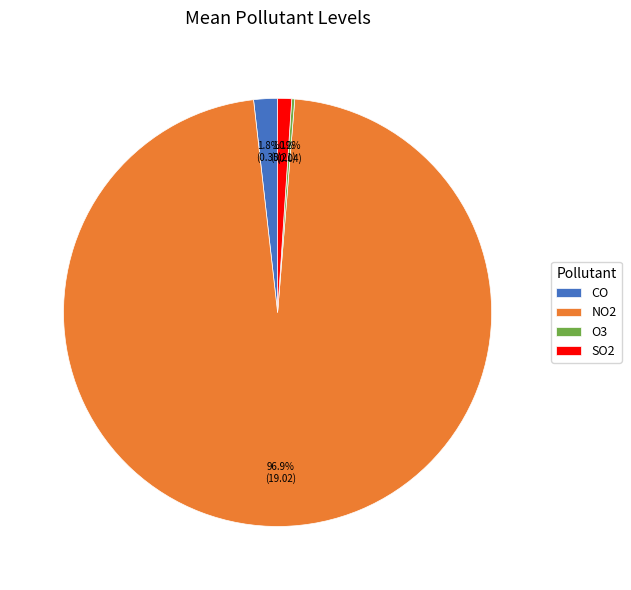

Which category has the biggest portion of the pie?

NO2